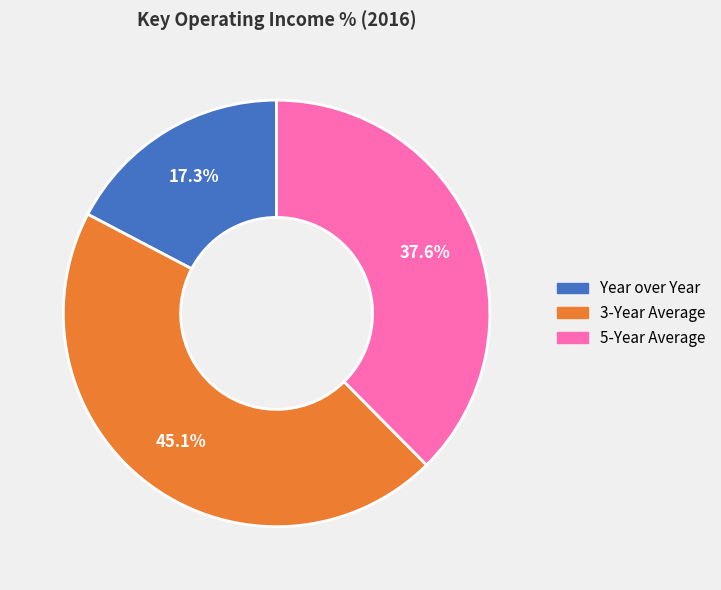

What percentage is NOT represented by 3-Year Average?

54.9%